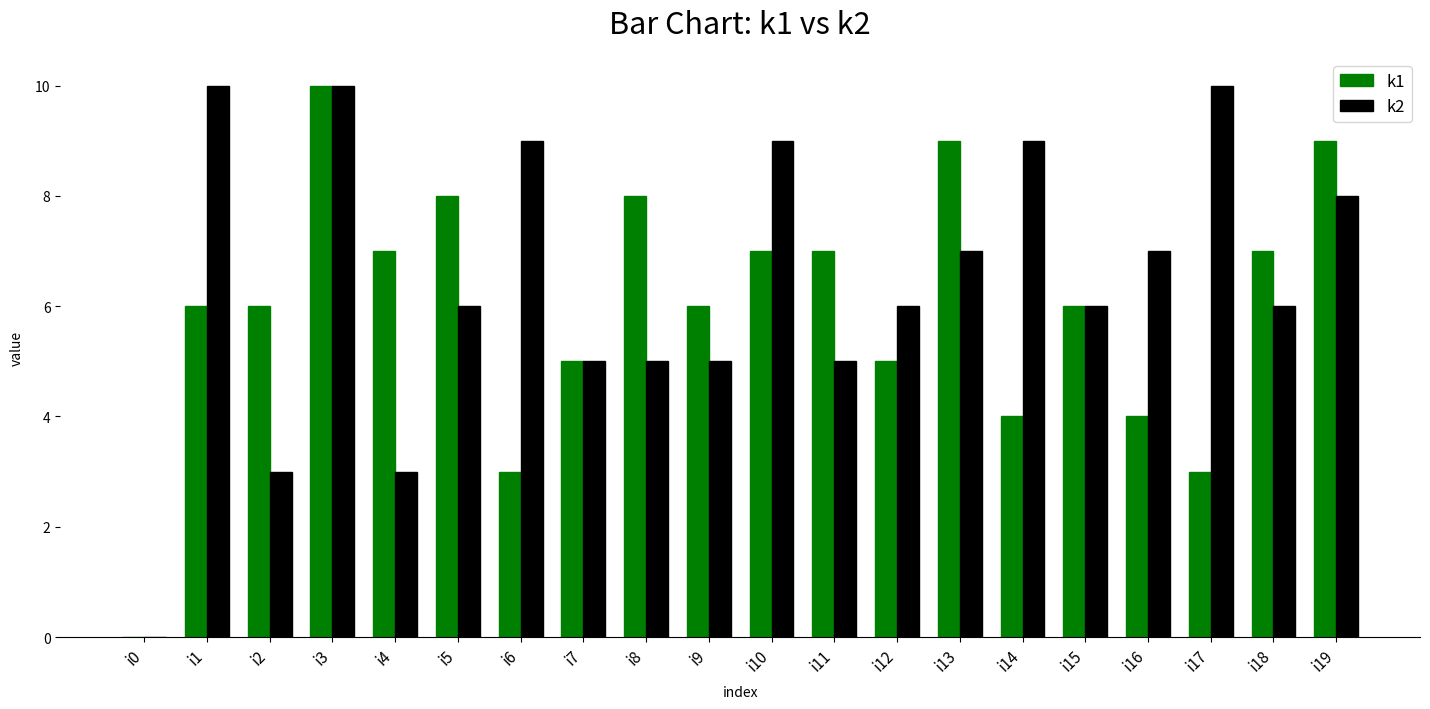

What is the maximum value for k1?

10